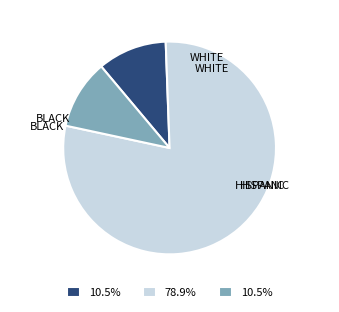

Is there any slice that represents more than half of the pie?

Yes